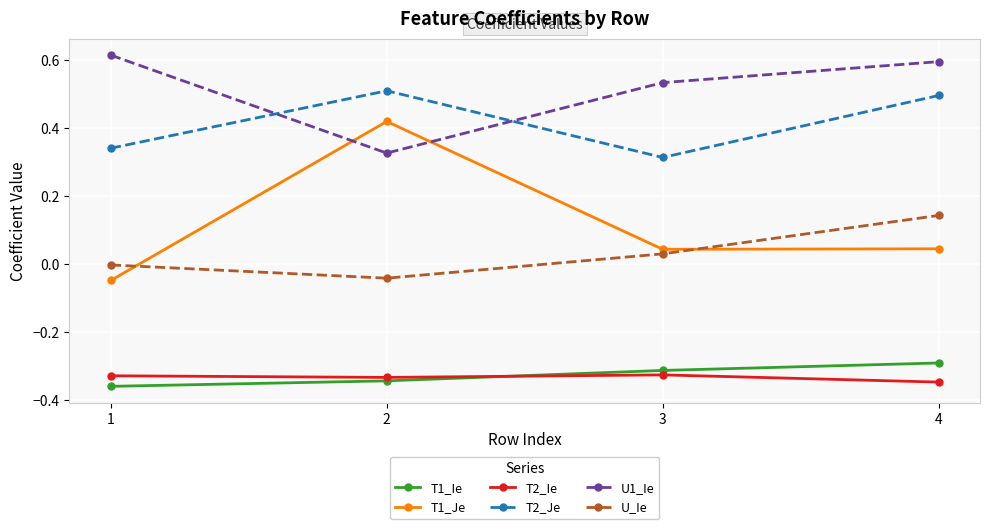

Is it true that T1_Ie equals -0.3 at 4?

True